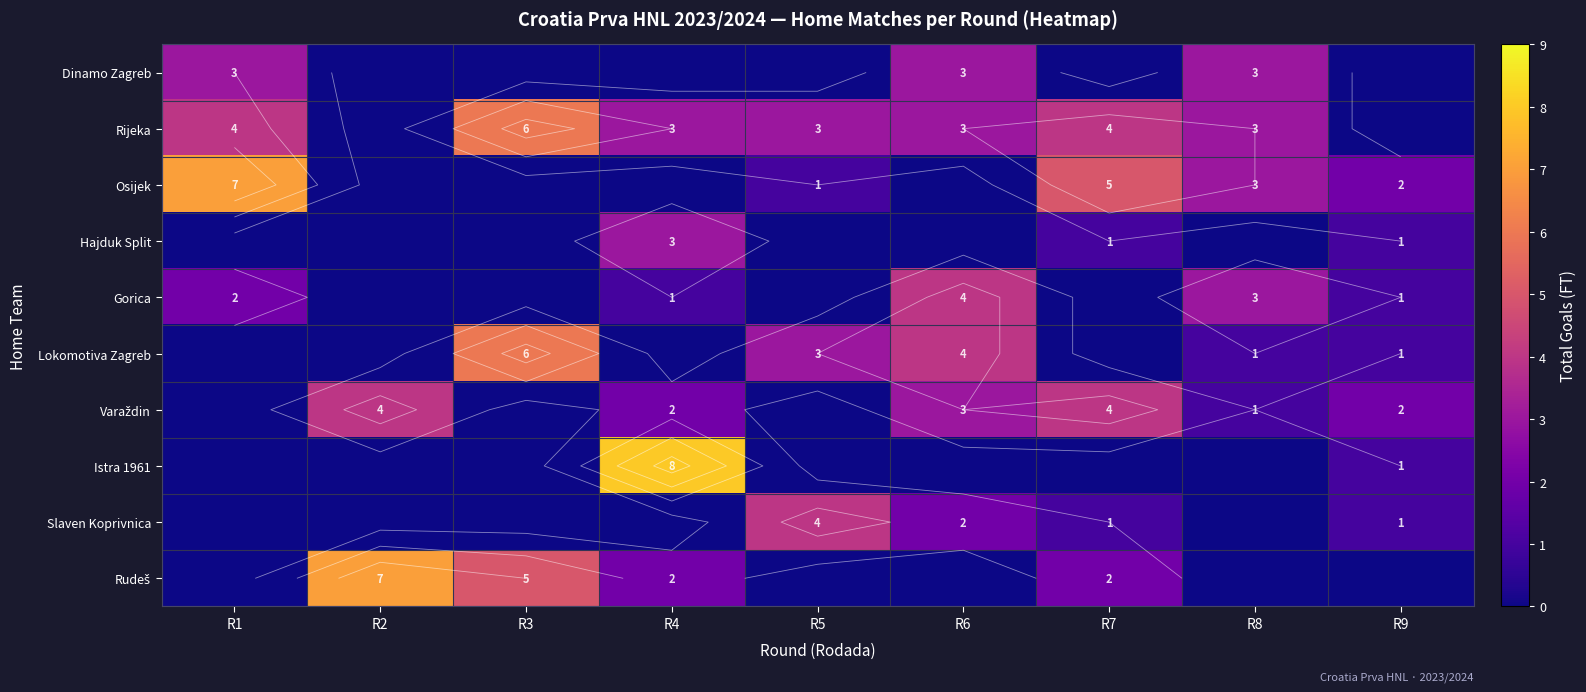

Between R4 and R9, which series saw the biggest shift?

Istra 1961